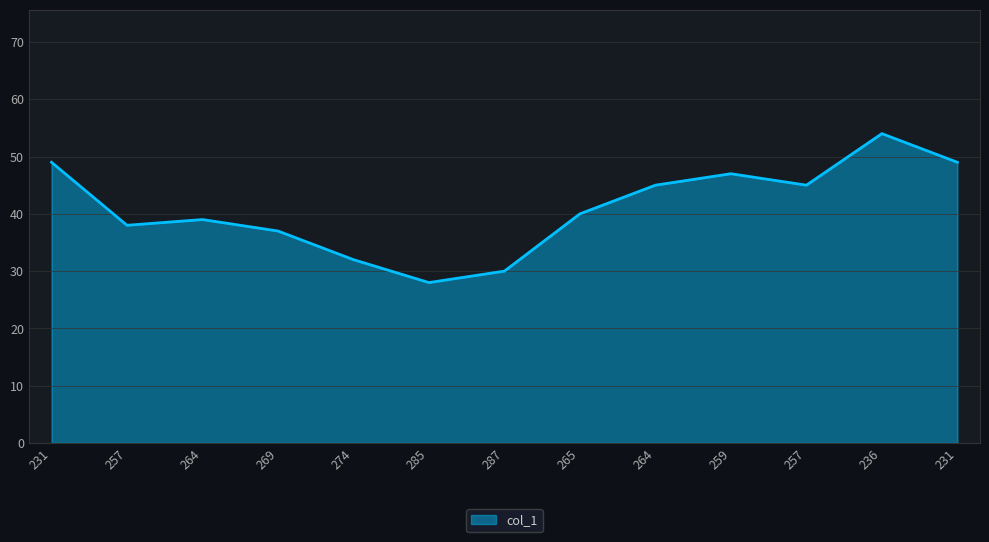

Does the chart have visible grid lines?

Yes